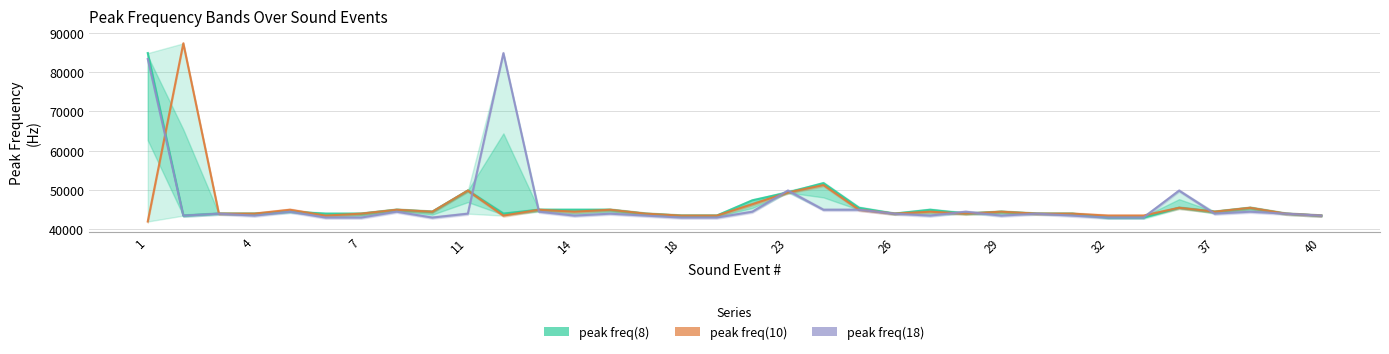

Which has a higher value, 22 or 29?

22